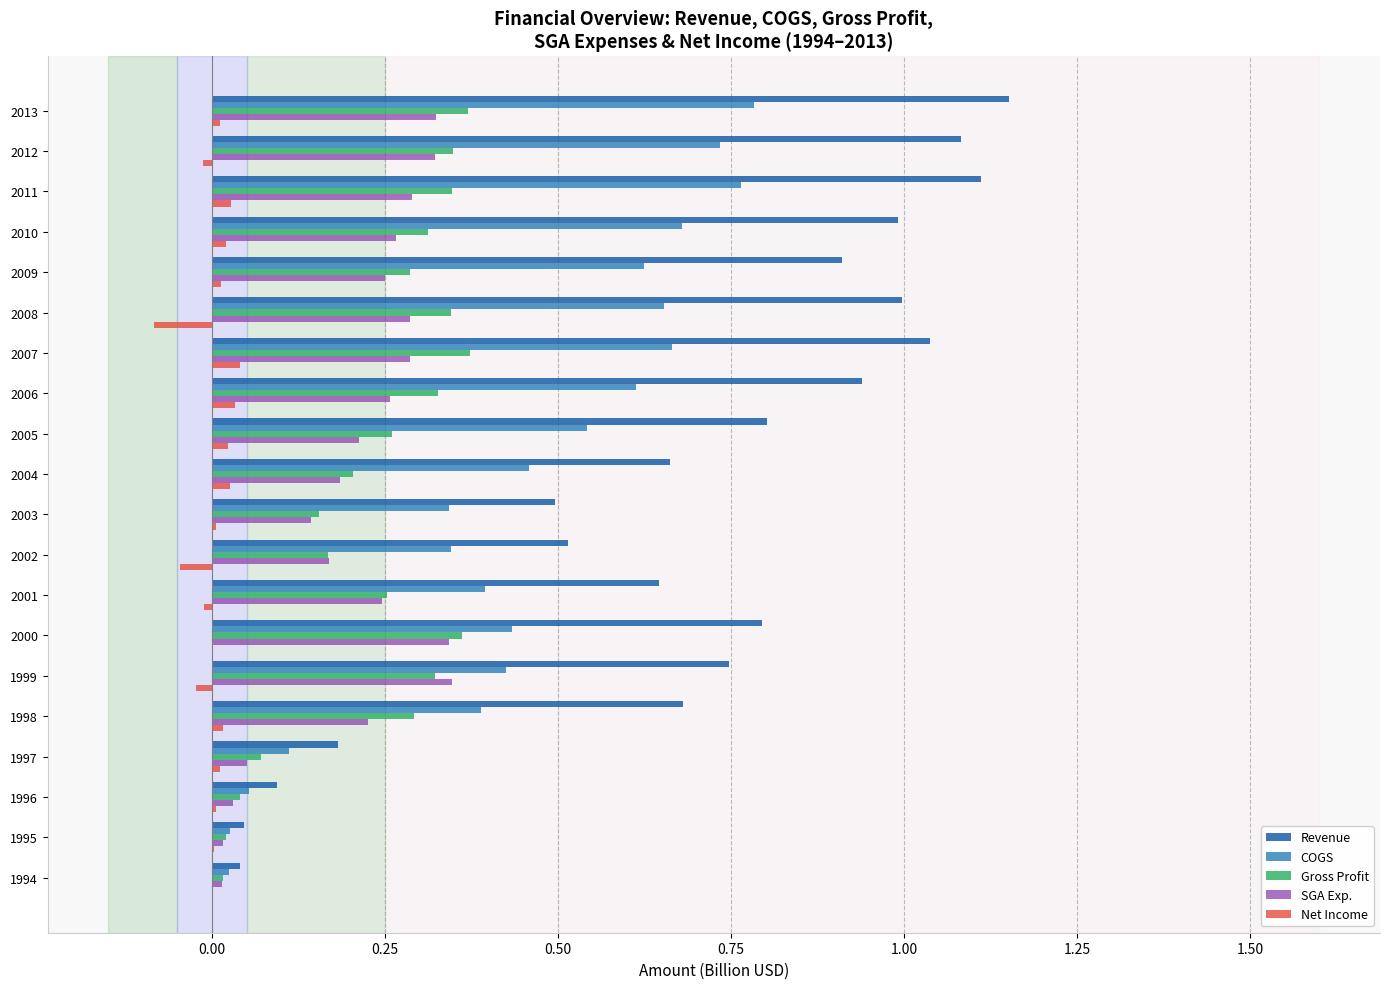

What is the sum of all COGS values?

9.1